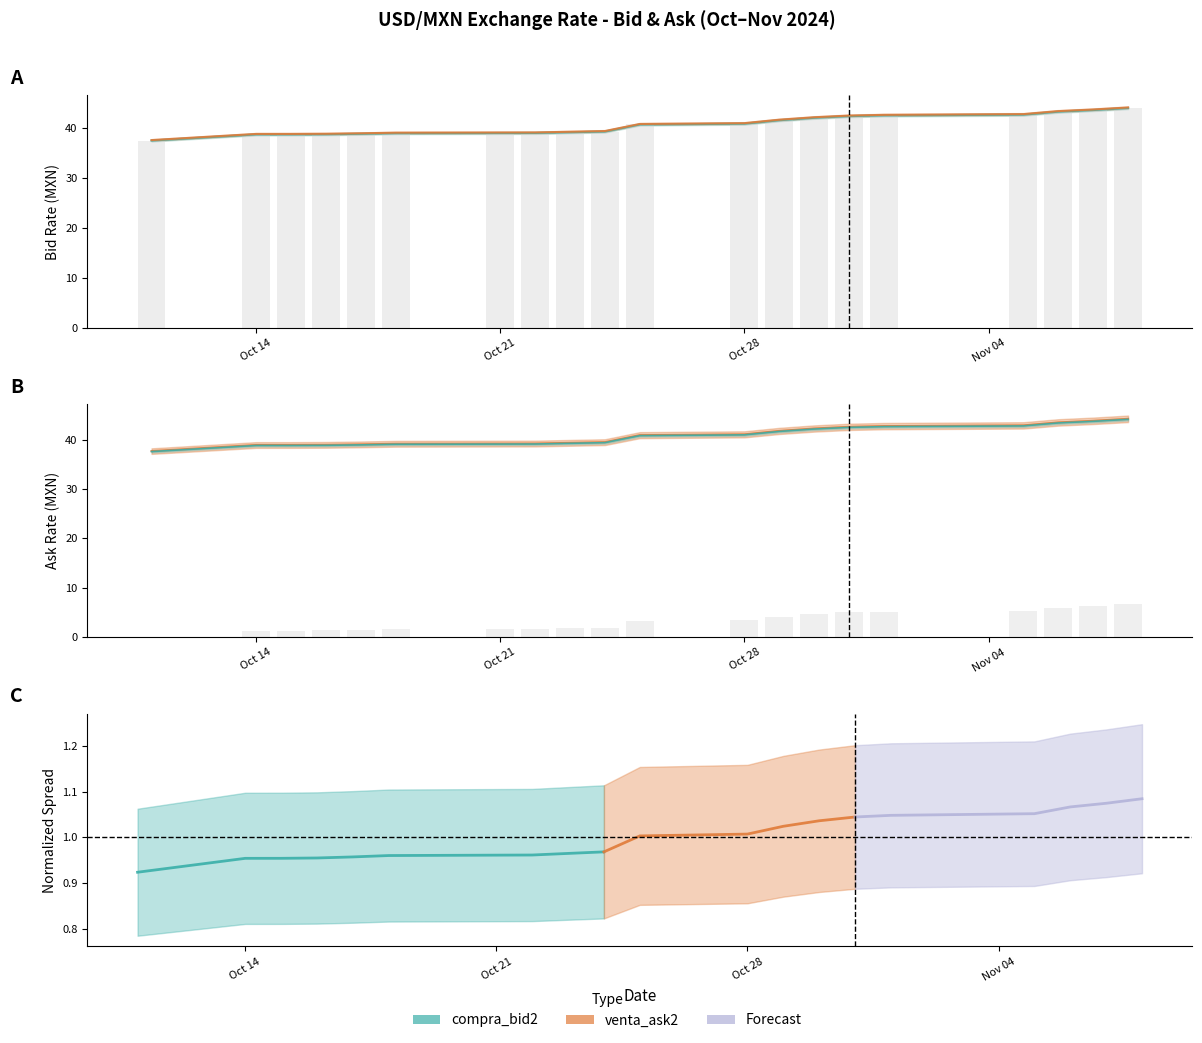

What is the difference between the maximum and minimum values in the compra_bid2 series?

6.5